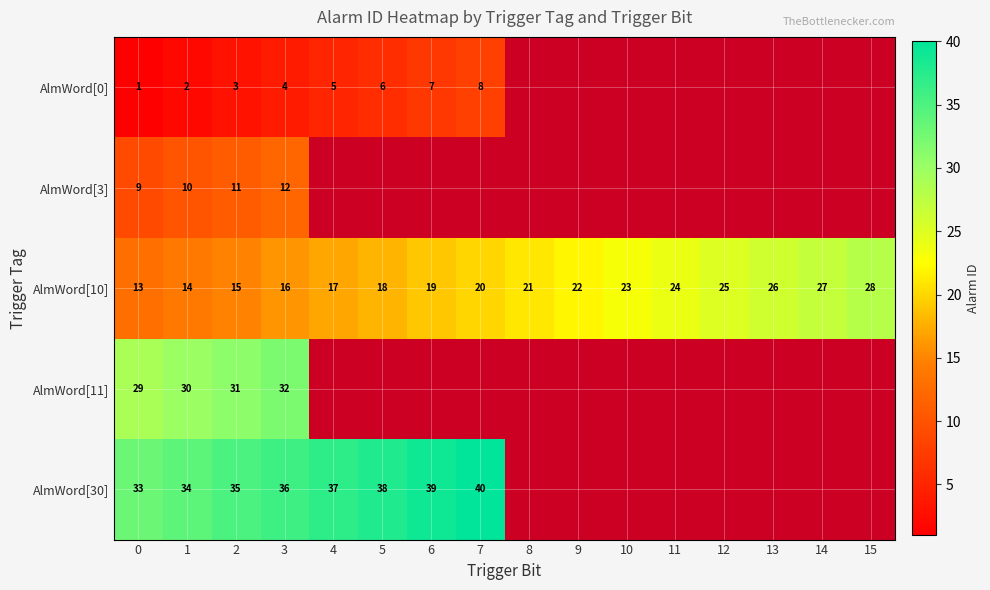

List the labels in order of AlmWord[10] value, largest first.

15, 14, 13, 12, 11, 10, 9, 8, 7, 6, 5, 4, 3, 2, 1, 0